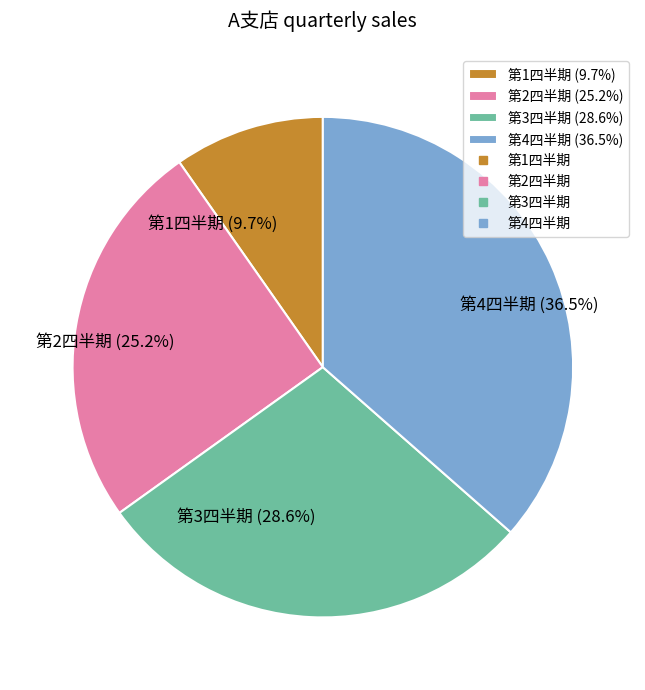

What percentage do 第3四半期 and 第4四半期 together represent?

65.1%